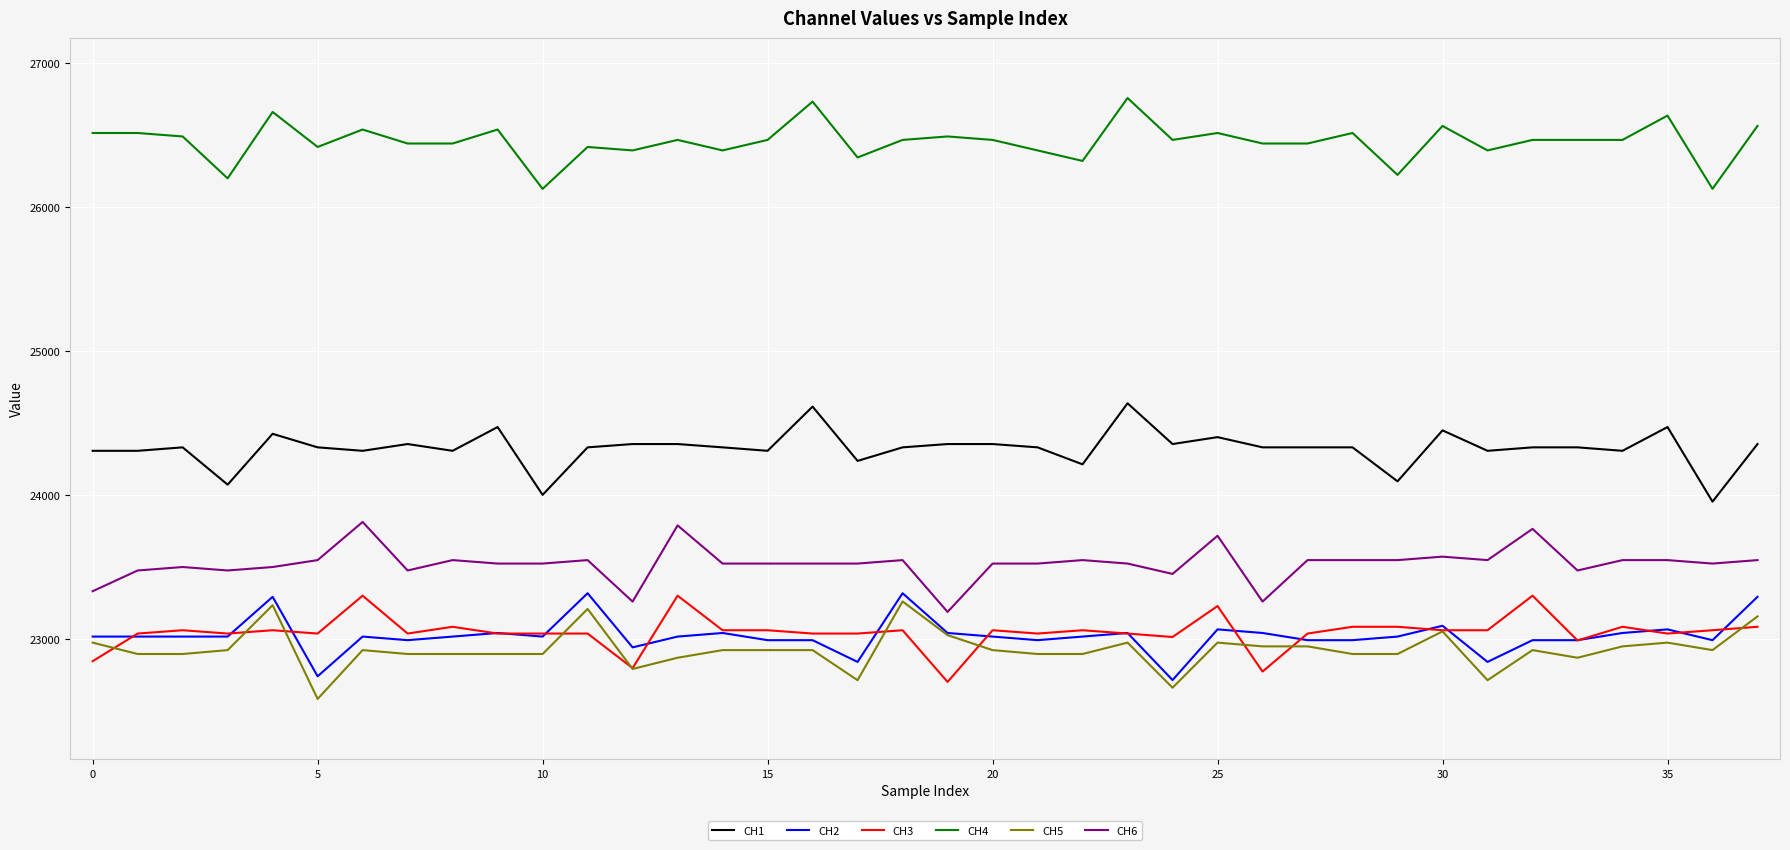

True or false: CH2 and CH4 intersect in this chart.

False